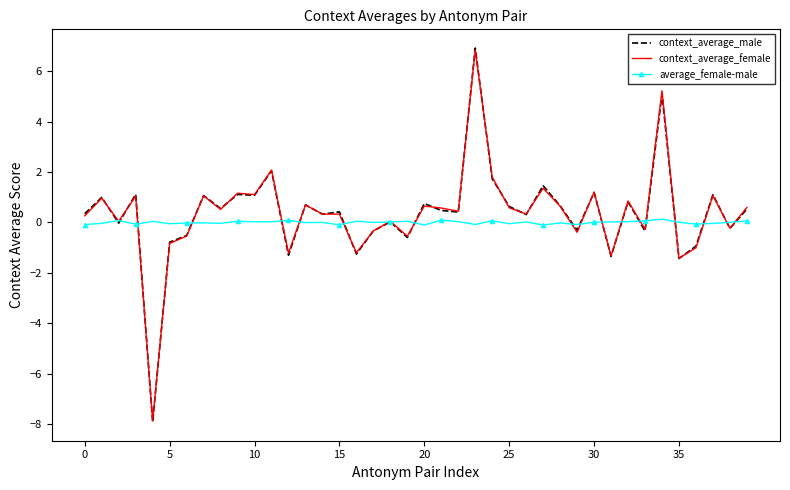

True or false: context_average_female and average_female-male cross at least once.

True